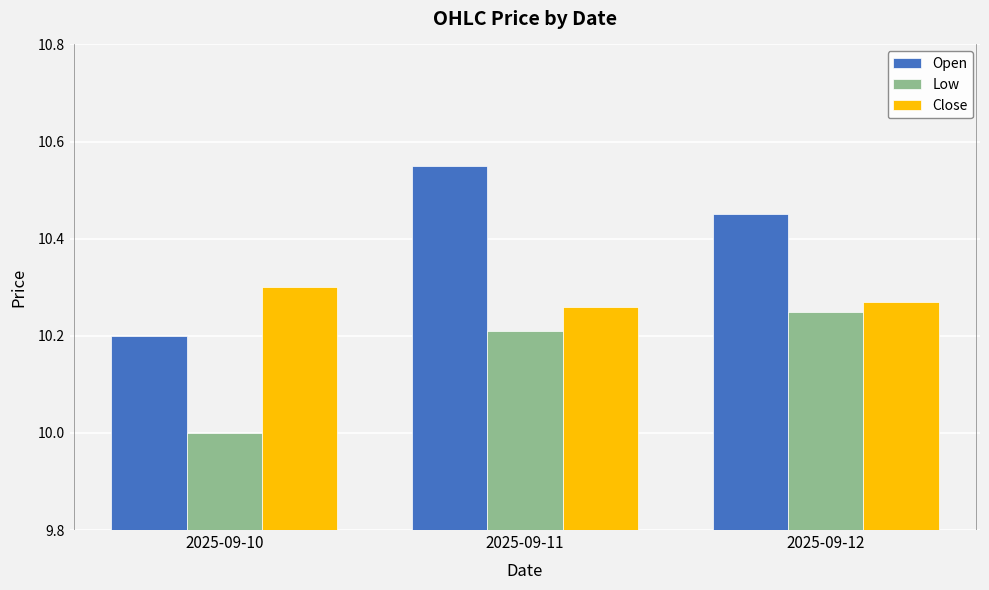

Rank the series at 2025-09-10 from highest to lowest value.

Close, Open, Low